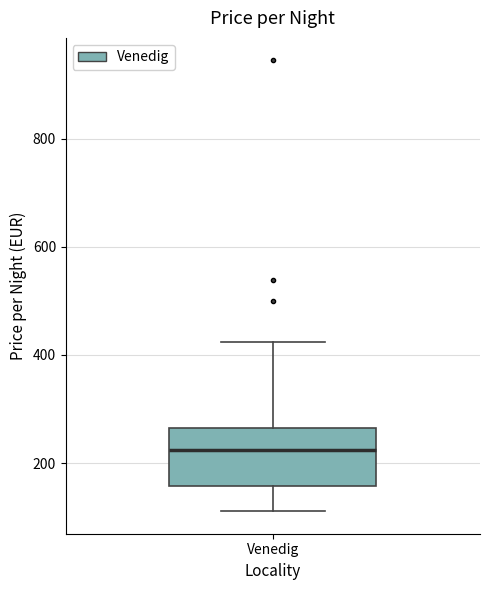

Transcribe this box plot: give where the median line is, the range the box spans, and where the two whiskers end, as read against the y-axis. The values are not printed on the chart, so give them approximately, as read against the axis.

median 220, box 160 to 260, whiskers 120 to 420